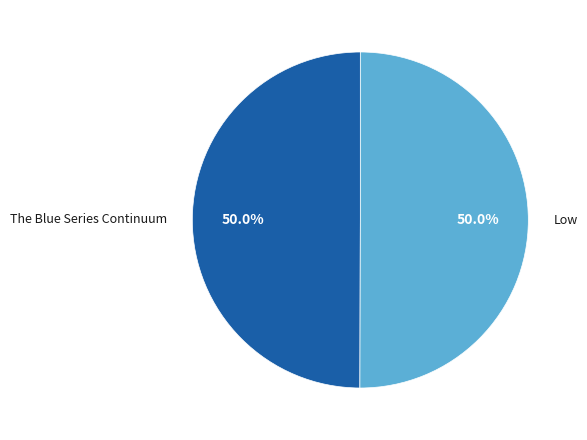

What is the ratio of the value at The Blue Series Continuum to the value at Low?

1.0